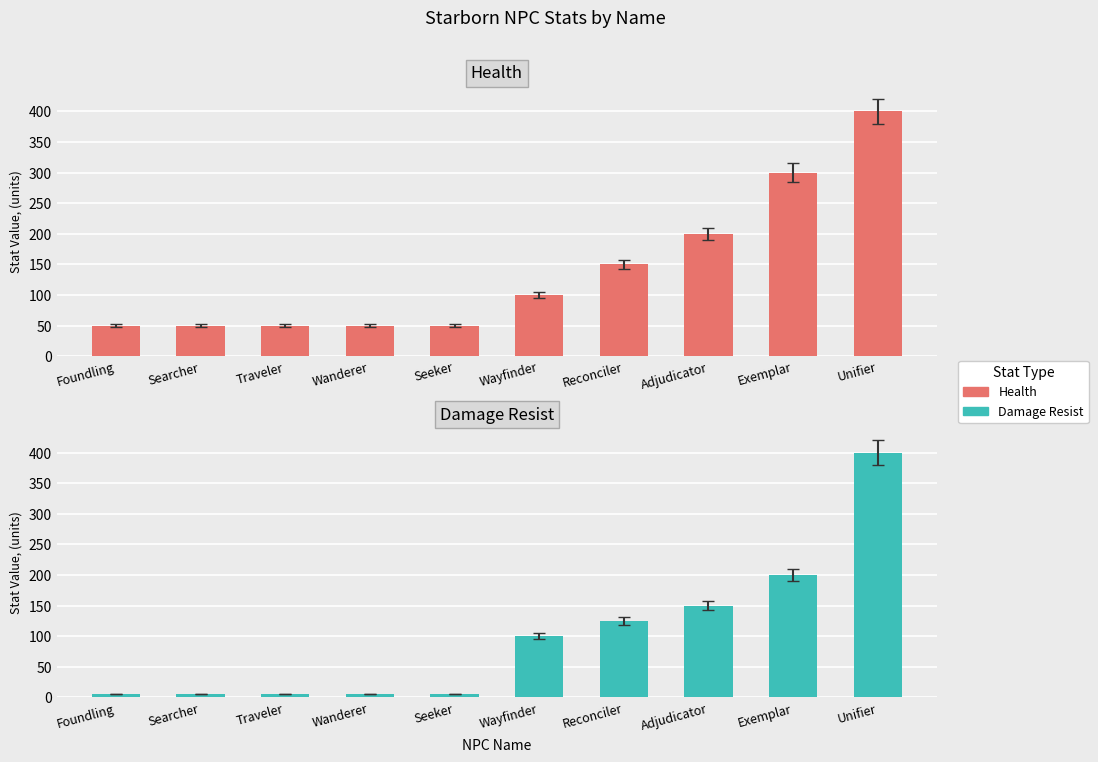

Reading right to left, extract all data points from this chart.

Health: 400	300	200	150	100	50	50	50	50	50
Damage Resist: 400	200	150	125	100	5	5	5	5	5